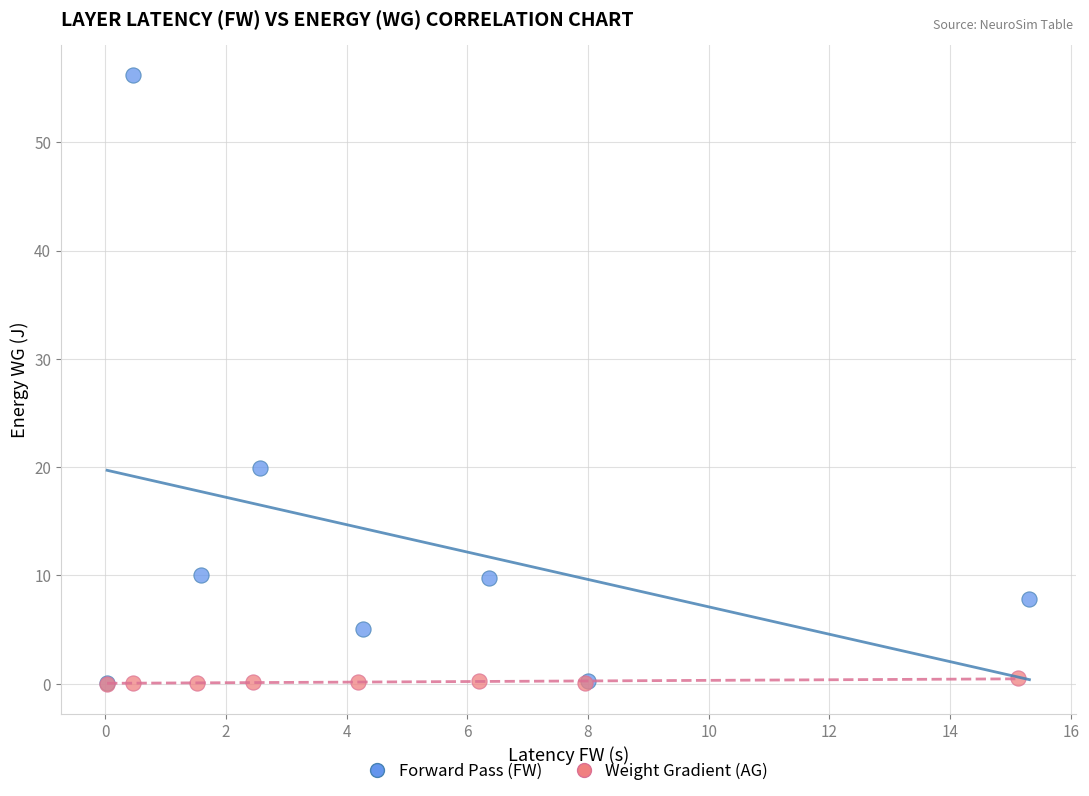

Which series reaches the maximum Y coordinate?

Forward Pass (FW)